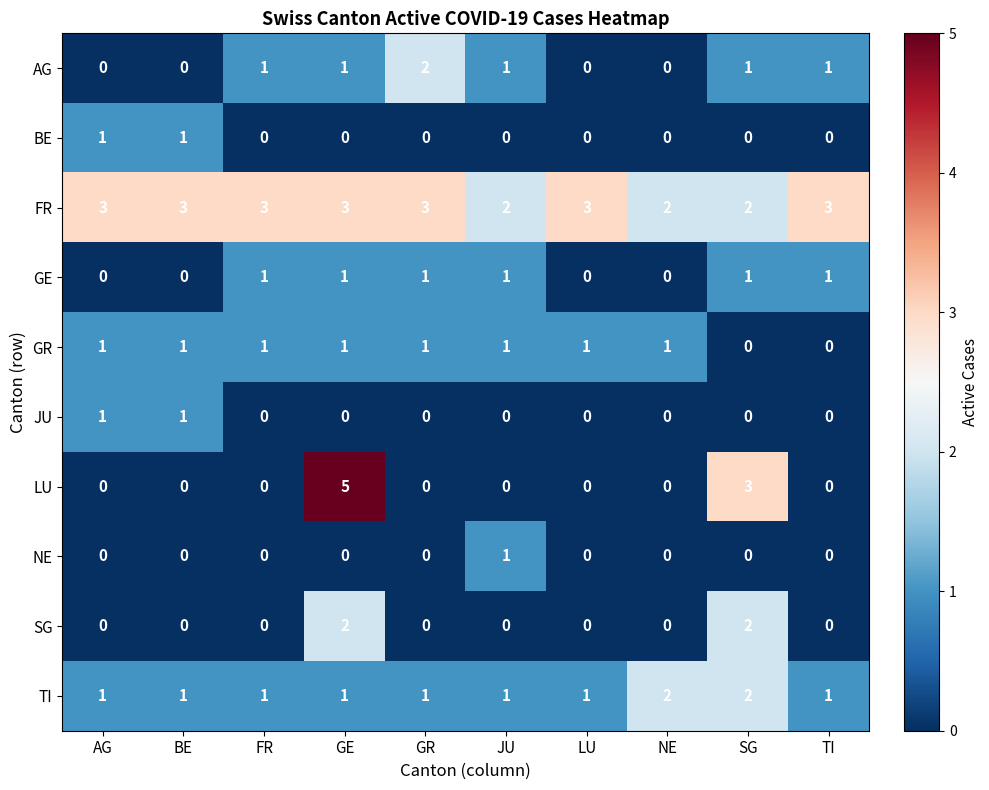

At which category is the sum across all series the highest?

GE